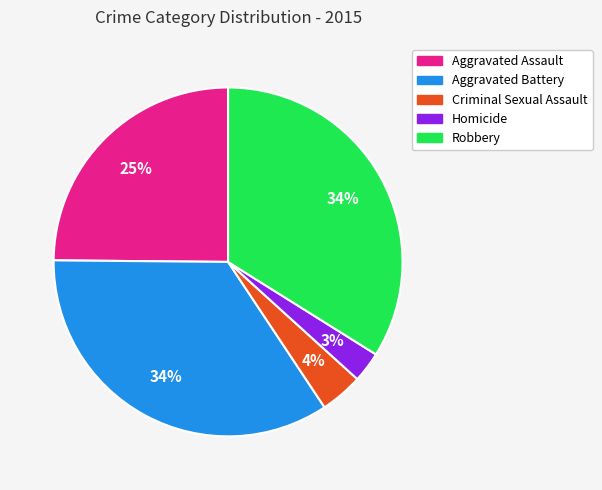

Is there any slice that represents more than half of the pie?

No